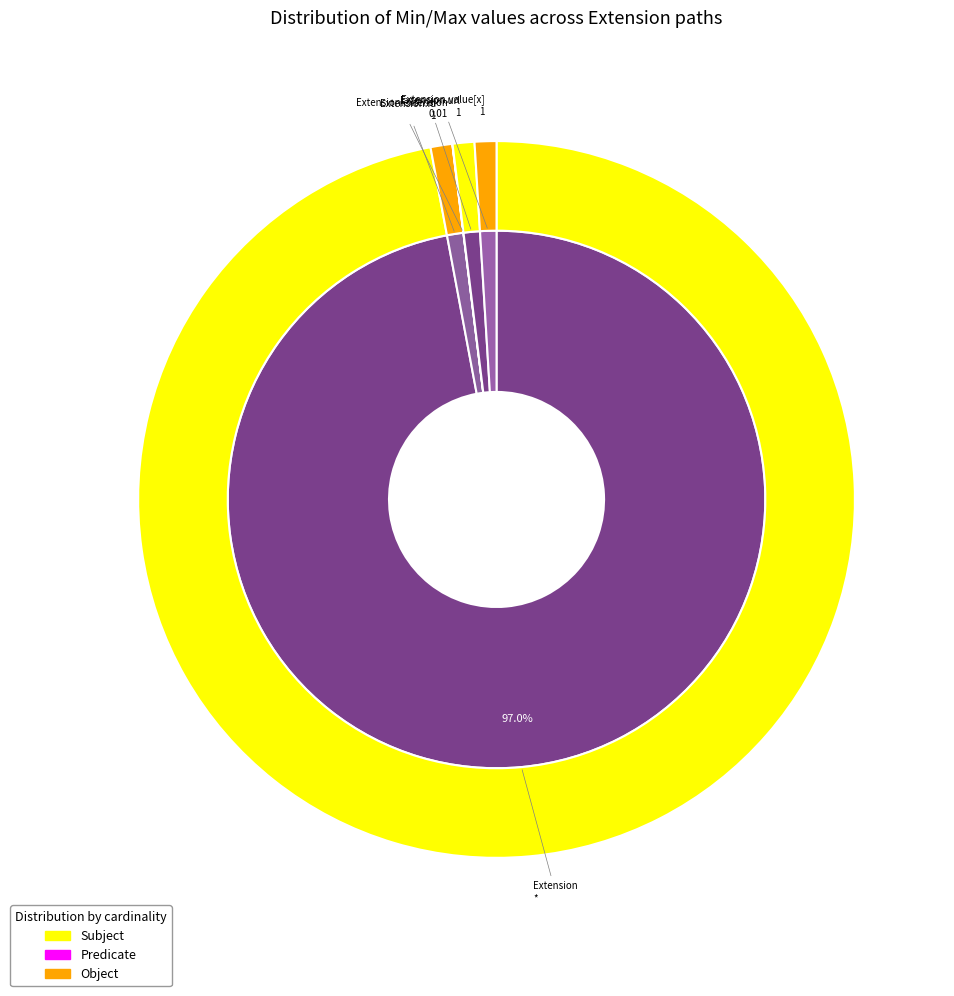

What is the difference between the highest and lowest values at Extension.value[x]?

1